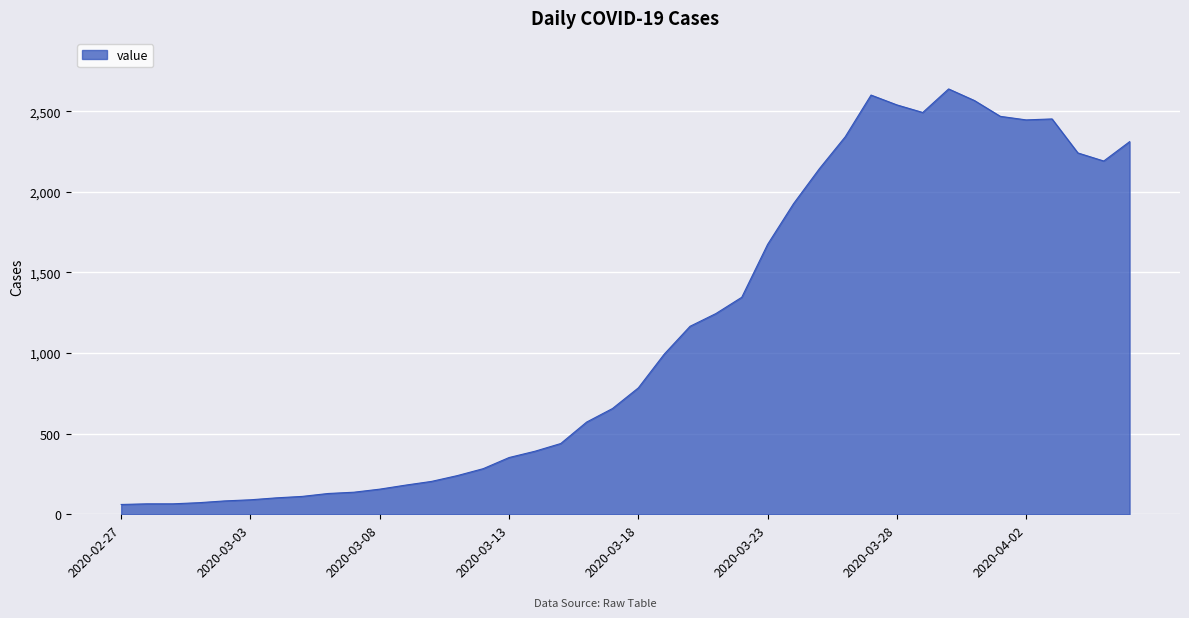

What is the maximum value shown in the chart?

2638